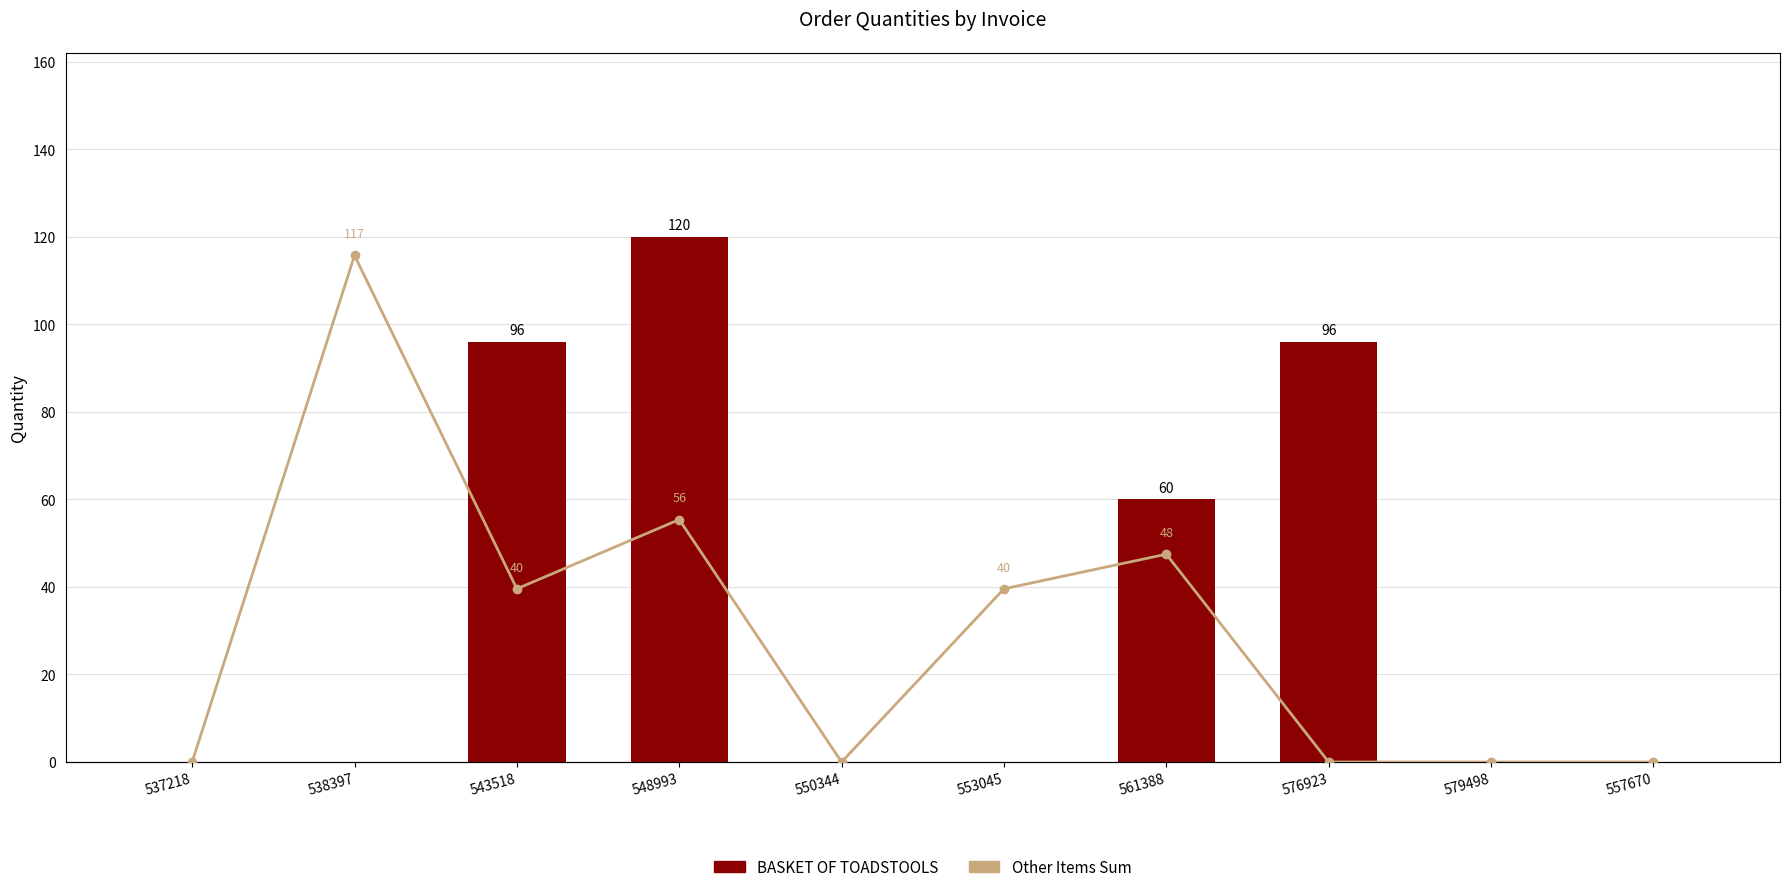

Reading left to right, extract all data points from this chart.

BASKET OF TOADSTOOLS: 537218=0	538397=0	543518=96	548993=120	550344=0	553045=0	561388=60	576923=96	579498=0	557670=0
Other Items Sum: 537218=0	538397=117	543518=40	548993=56	550344=0	553045=40	561388=48	576923=0	579498=0	557670=0